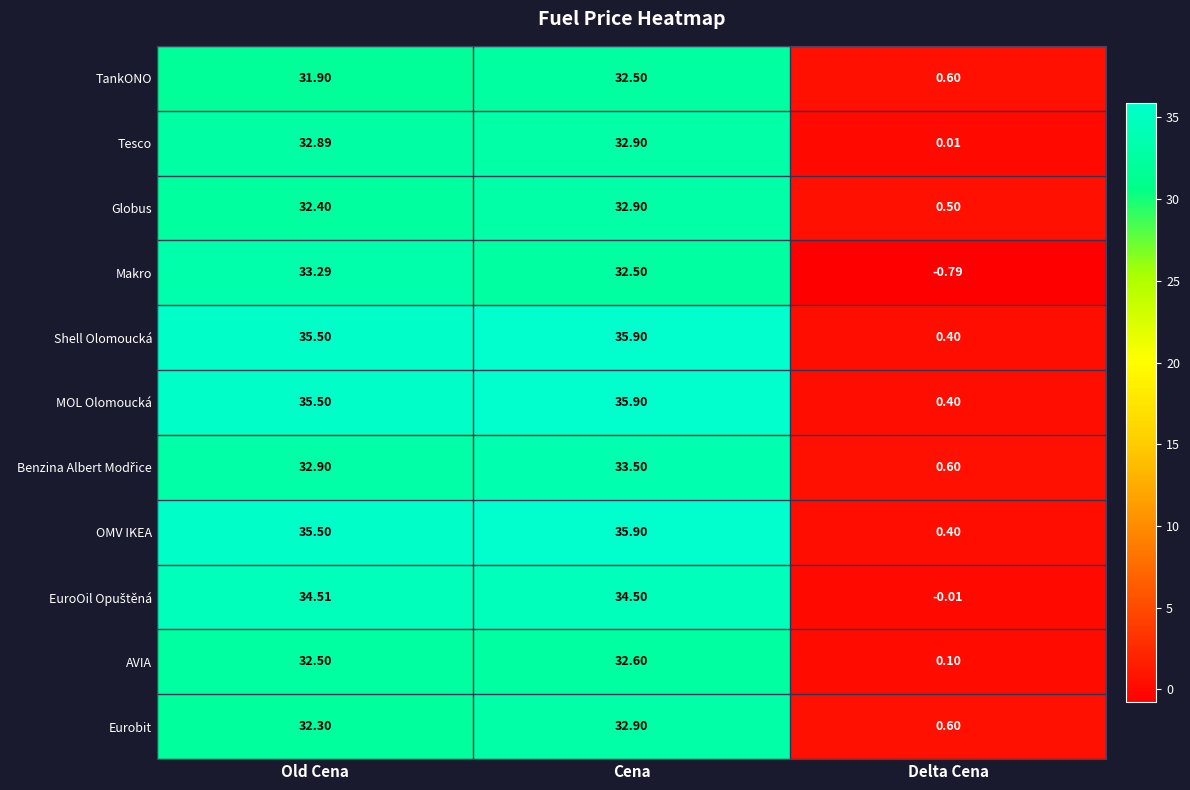

Where is Eurobit nearest to the value 16?

Delta Cena